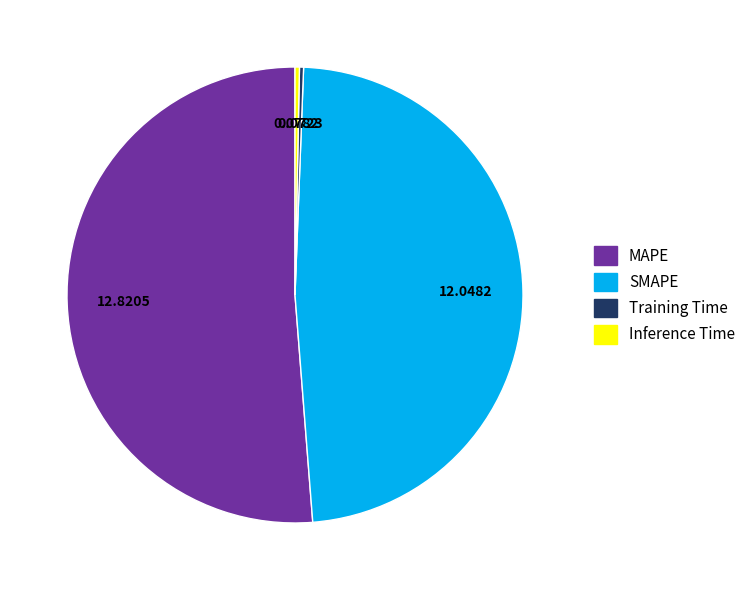

How many segments does this pie chart have?

4